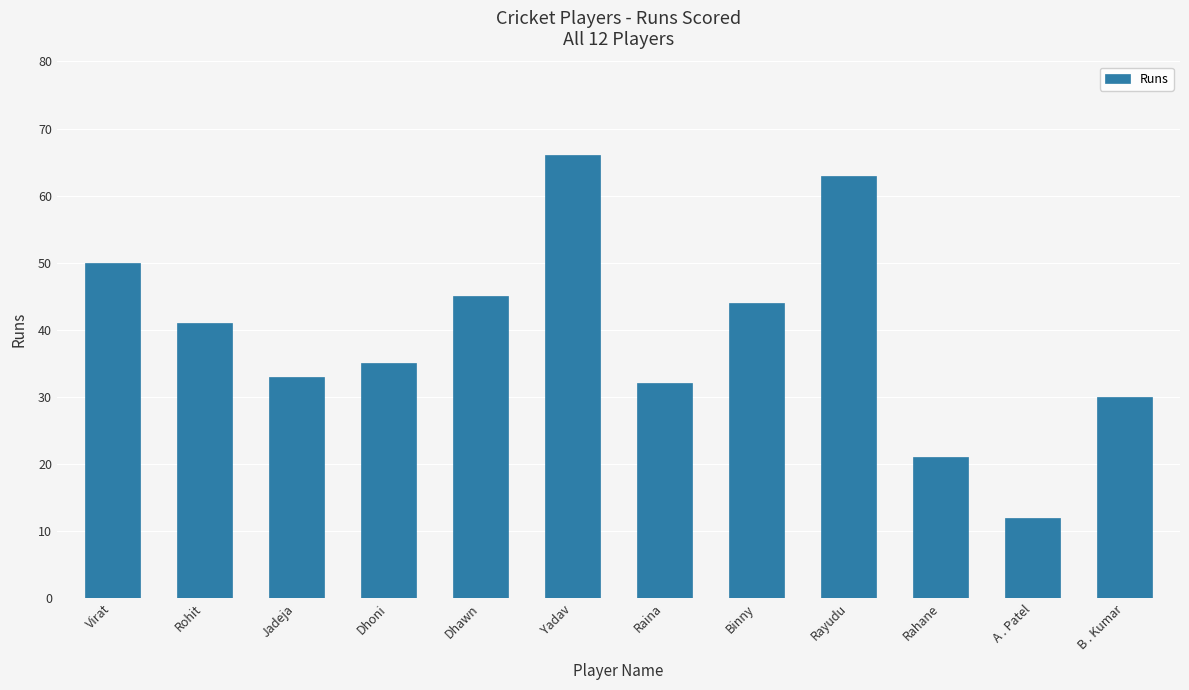

Approximately how many times larger is the value at Rayudu compared to Rohit?

1.5